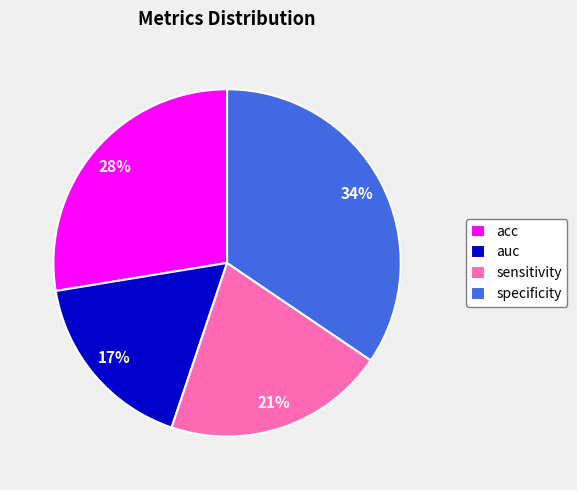

Combined, do auc and sensitivity account for over 50%?

No